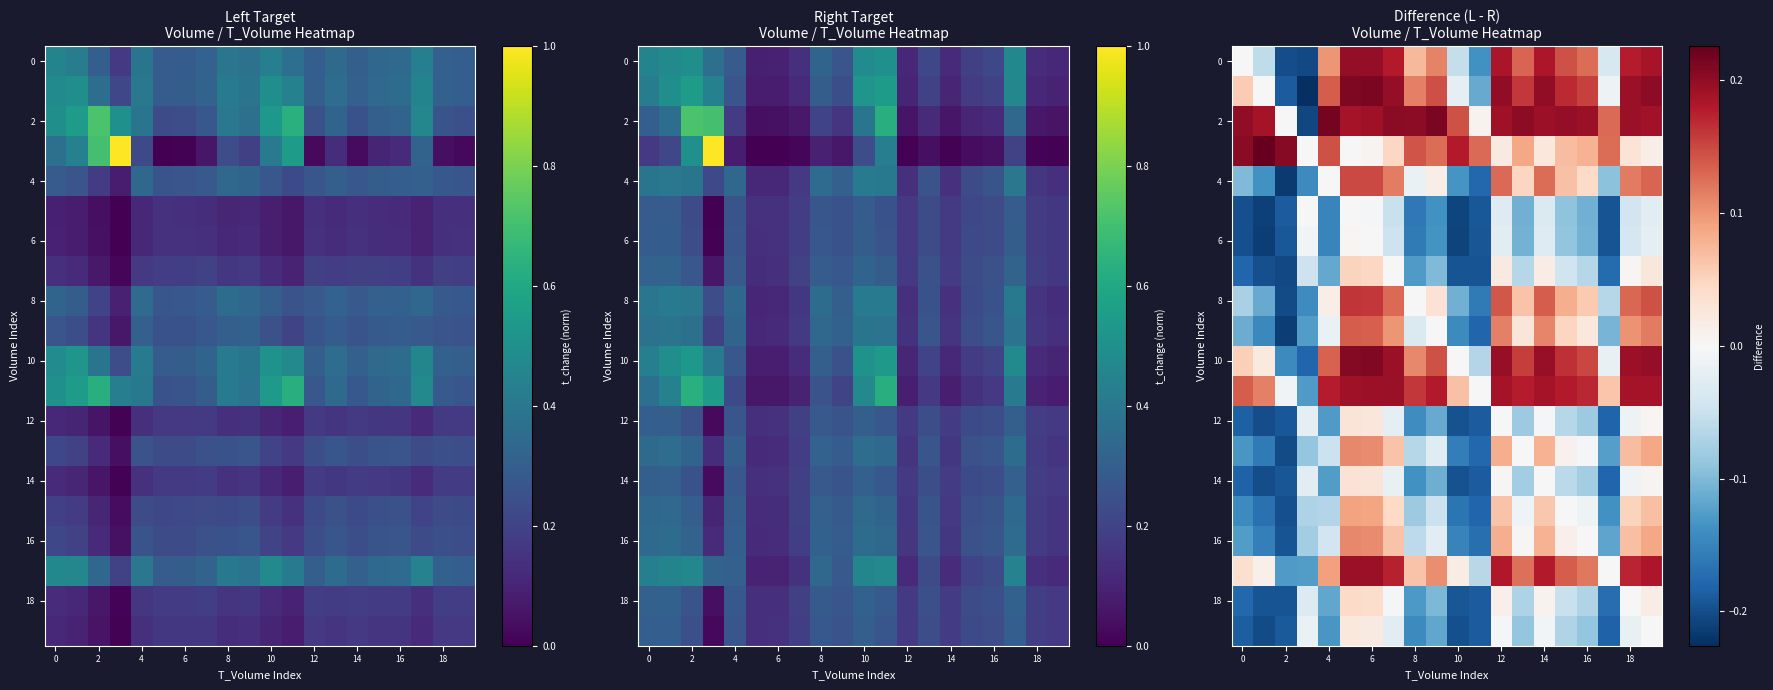

At which label does 2 reach its peak?

4